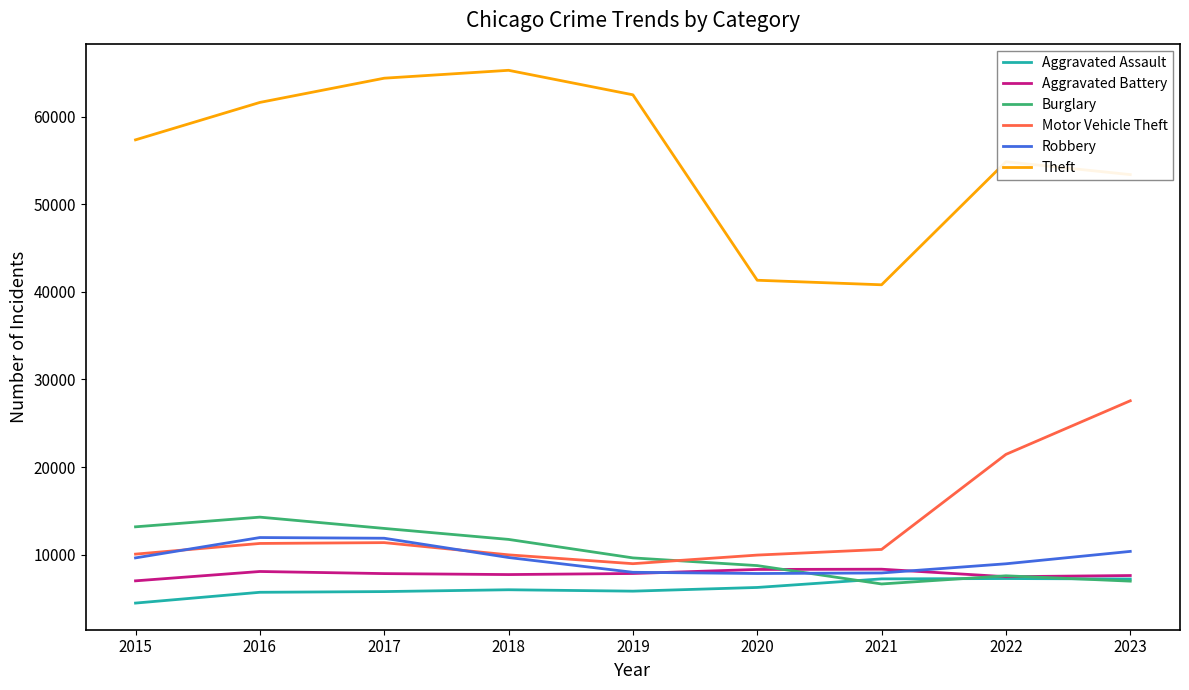

At which category does Motor Vehicle Theft reach its first local valley?

2019